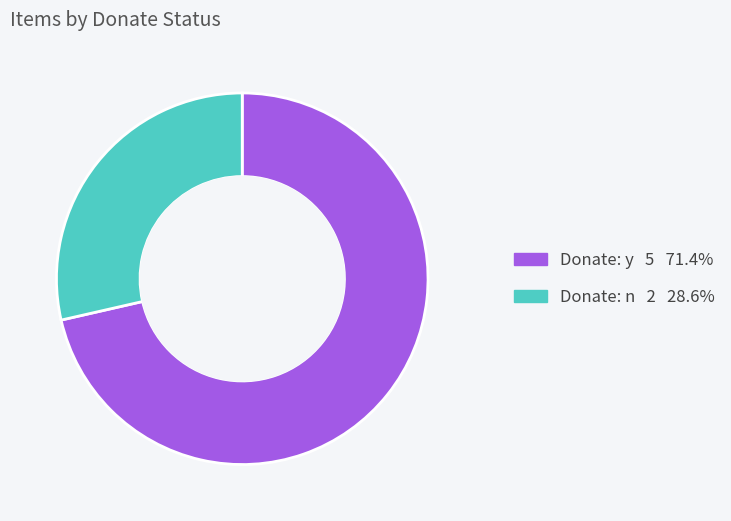

Is there any slice that represents more than half of the pie?

Yes